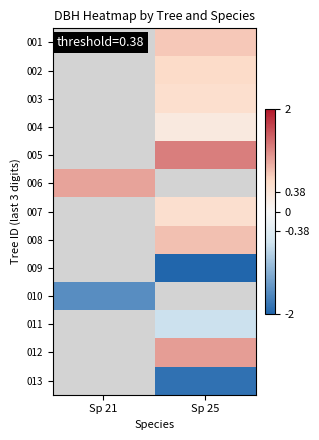

Count the number of categories in the chart.

2